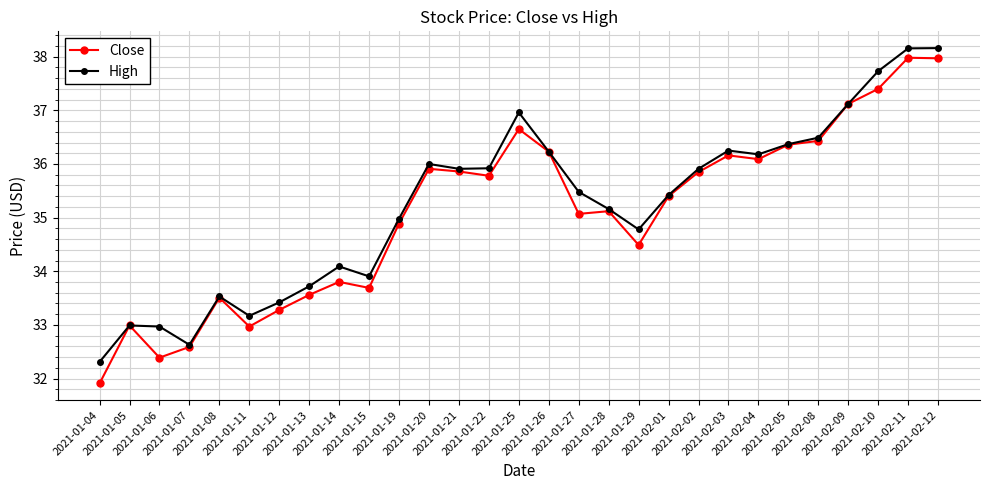

What is the maximum value shown in the chart?

38.2